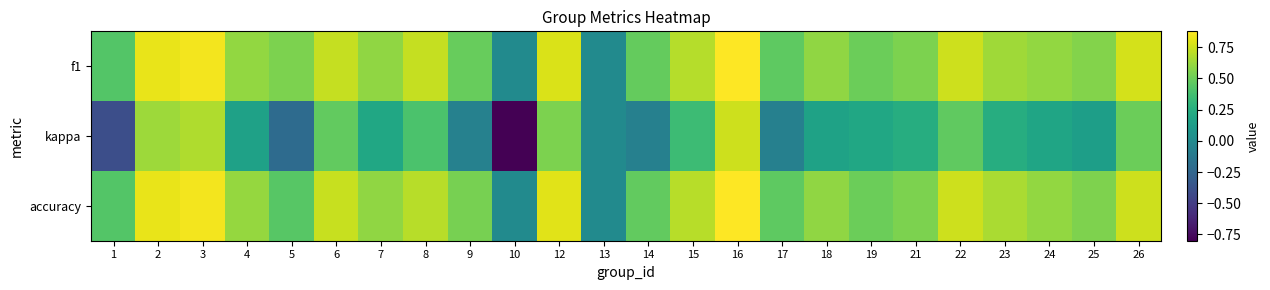

What is the maximum value shown in the chart?

0.9